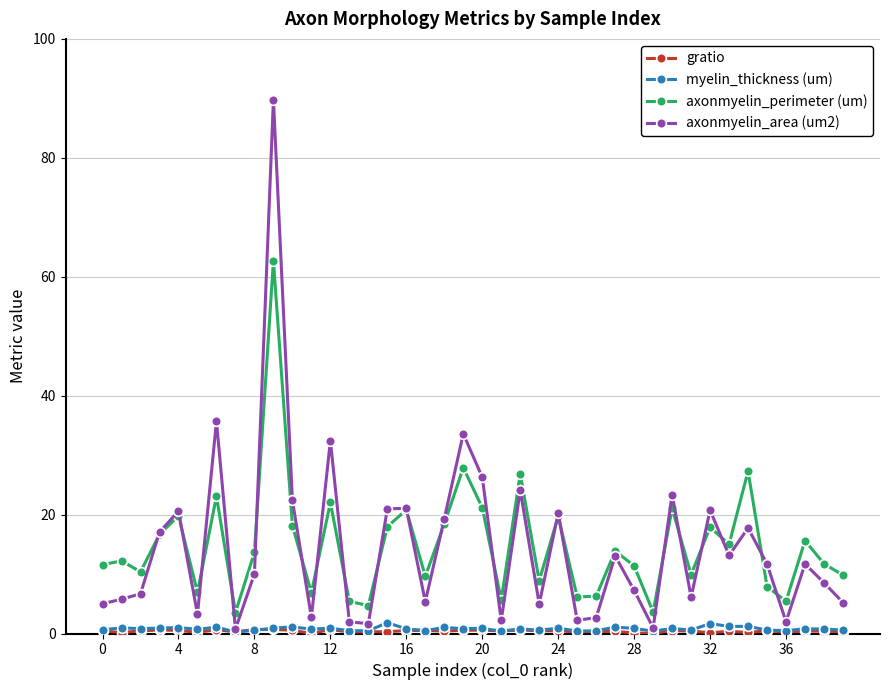

Which series has the widest spread of values?

axonmyelin_area (um2)